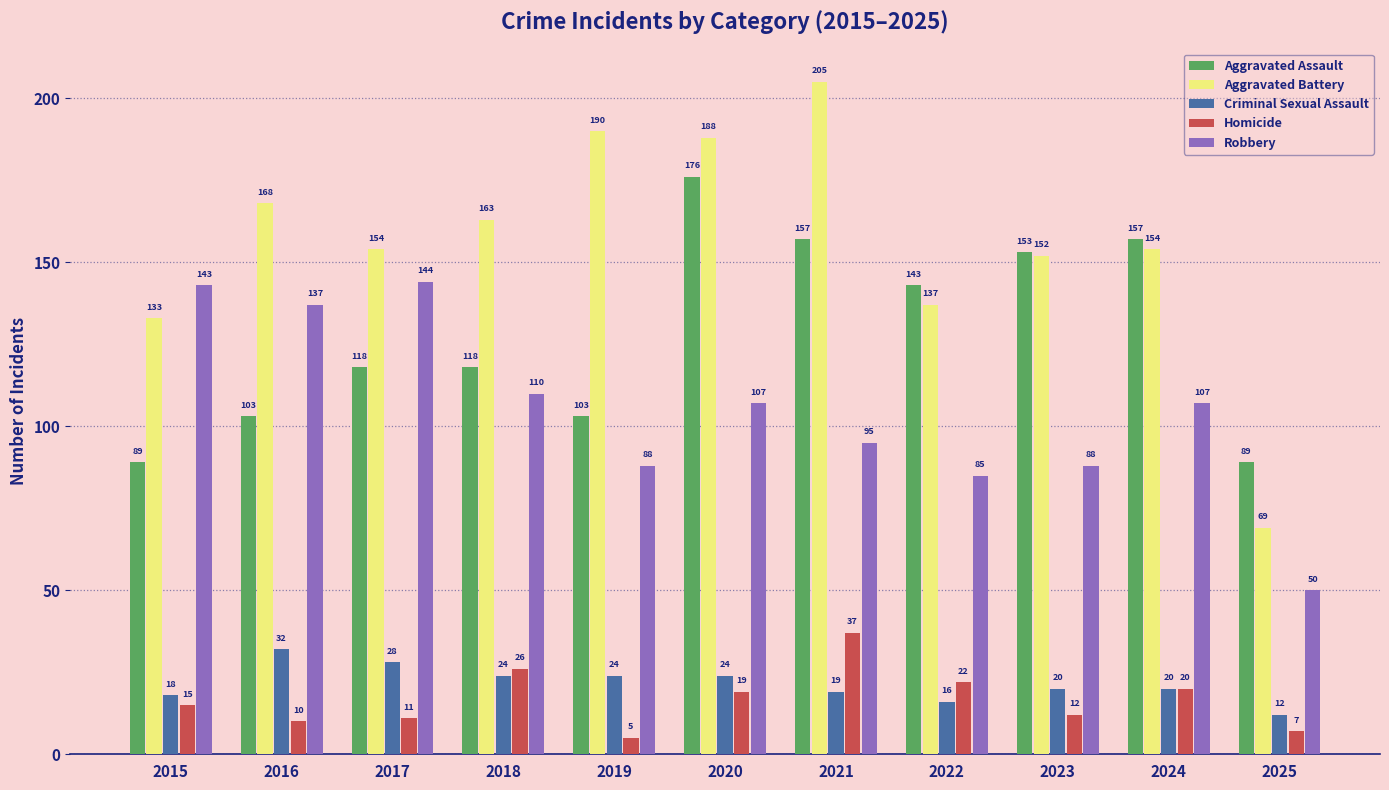

Rank the series at 2016 from highest to lowest value.

Aggravated Battery, Robbery, Aggravated Assault, Criminal Sexual Assault, Homicide